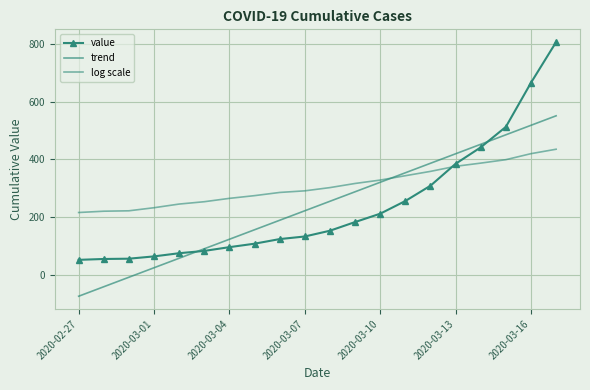

How many times do trend and value cross each other?

2